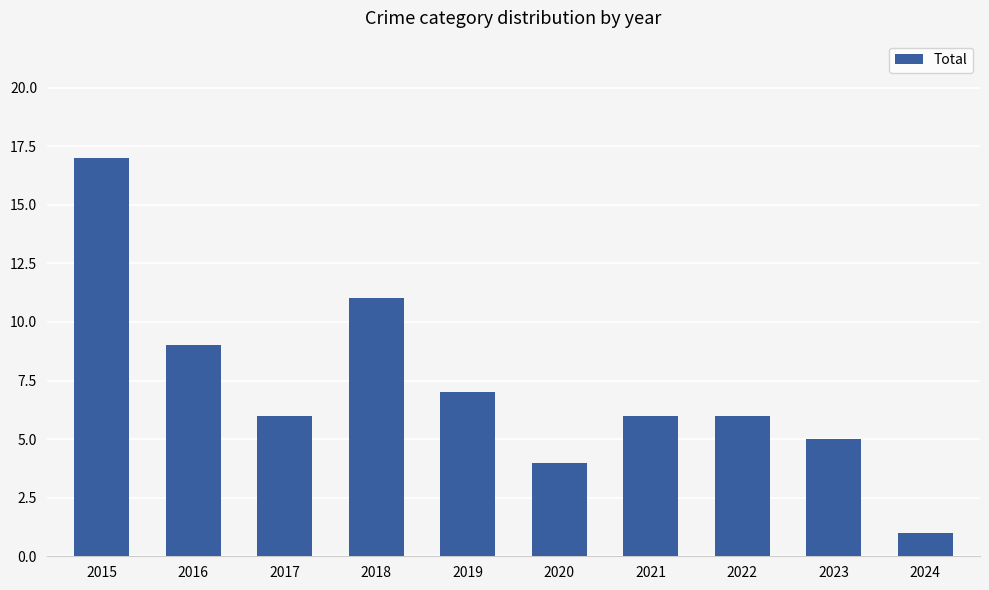

What is the value of the 10th bar from the left?

1